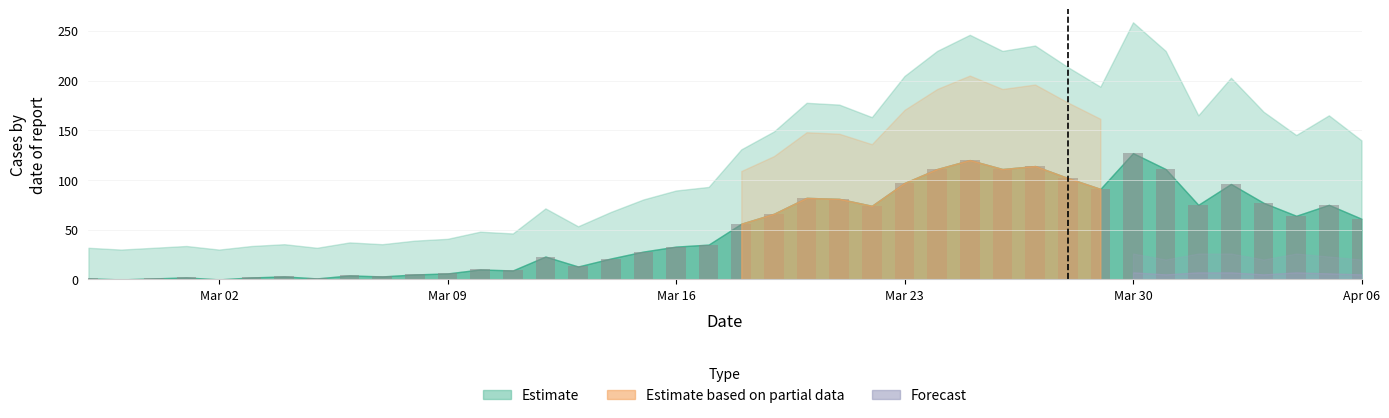

What is the greatest value displayed?

127